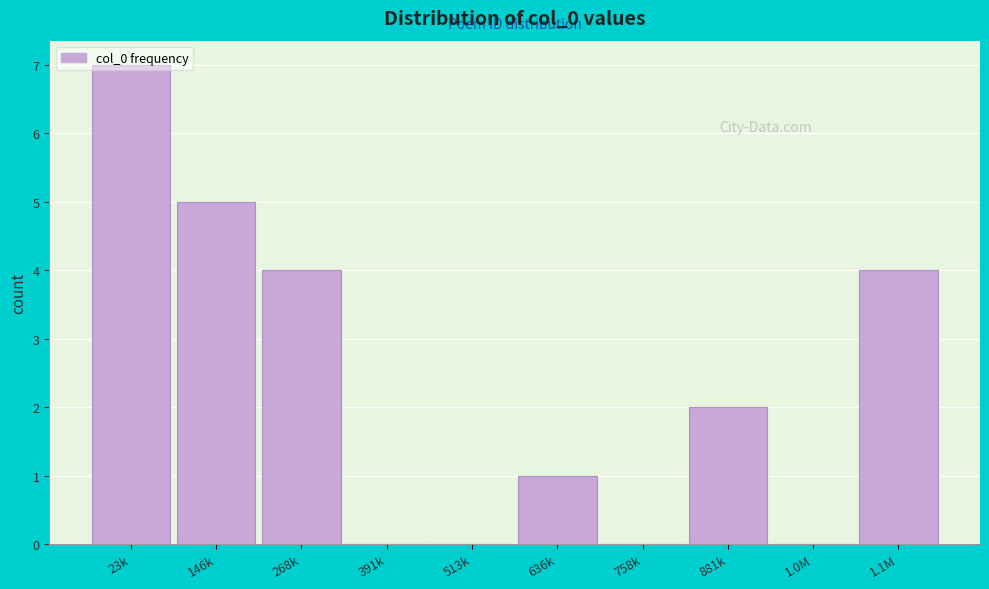

Which has a higher value, 268k or 146k?

146k